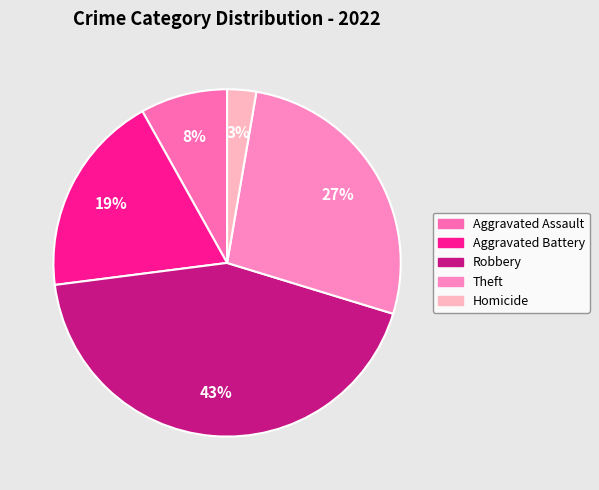

Is there a majority slice in this chart?

No